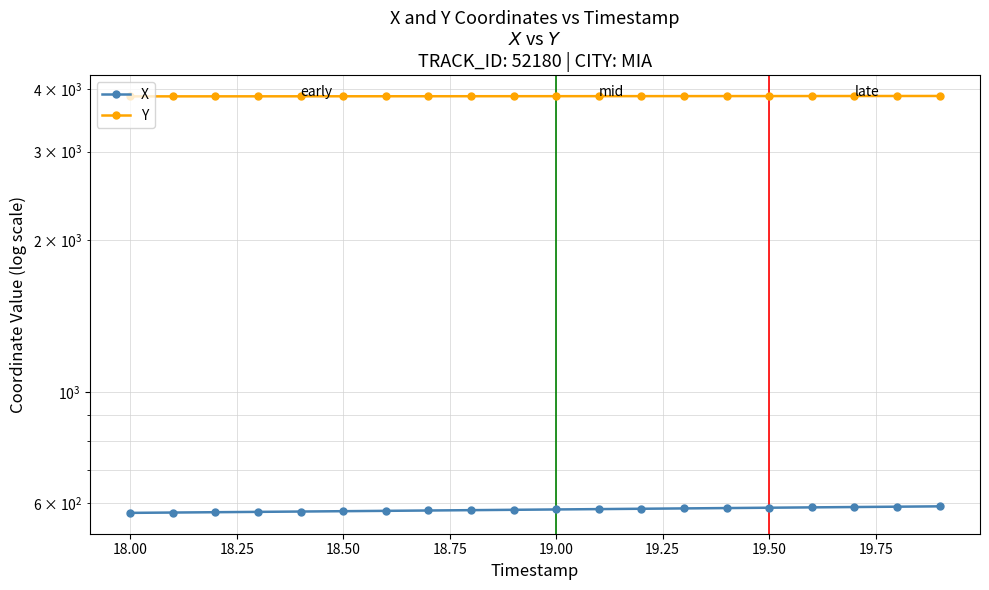

Rank the series by their maximum value, from lowest to highest.

X, Y